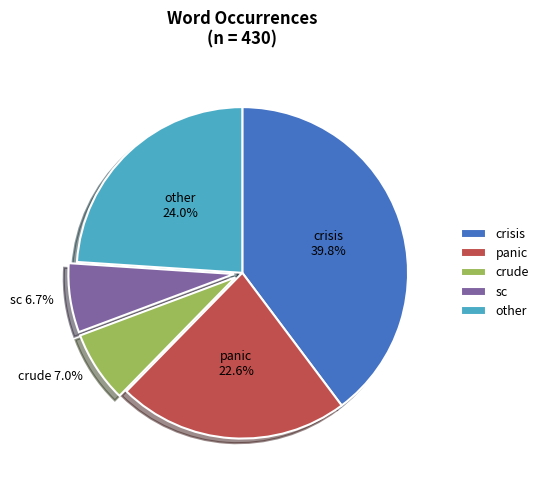

Between other and sc, which is larger?

other